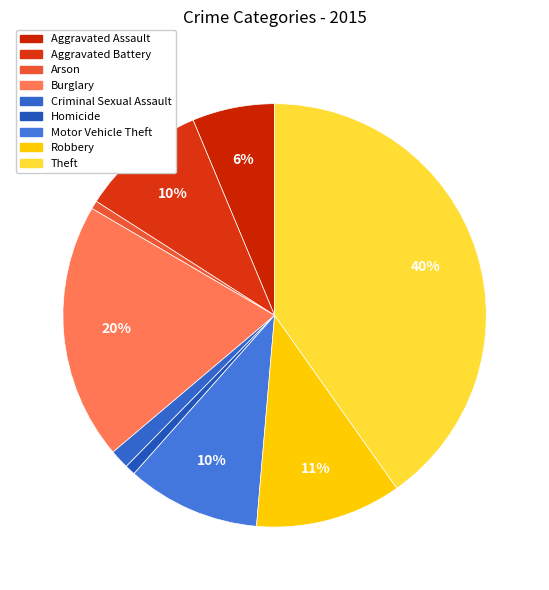

Is it true that Aggravated Assault is 6% of the pie?

True